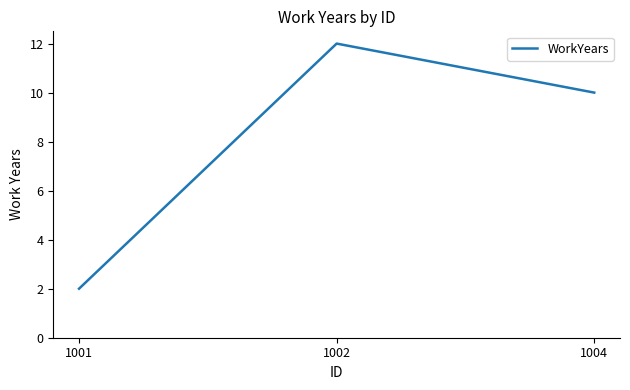

True or false: the data shows 7 at 1004.

False